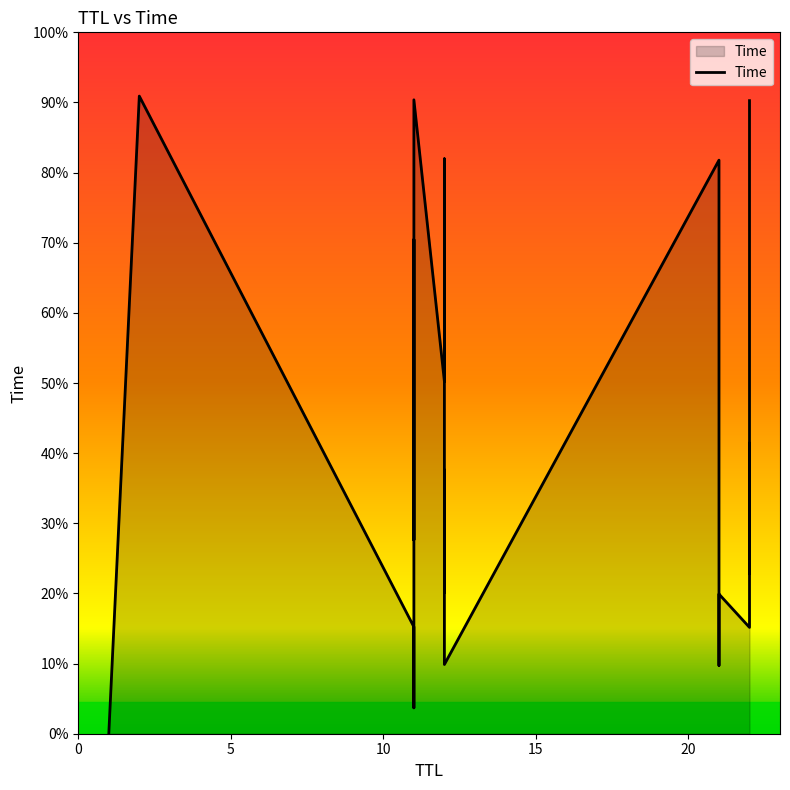

What is the difference between the values at 11 and 12?

1.3